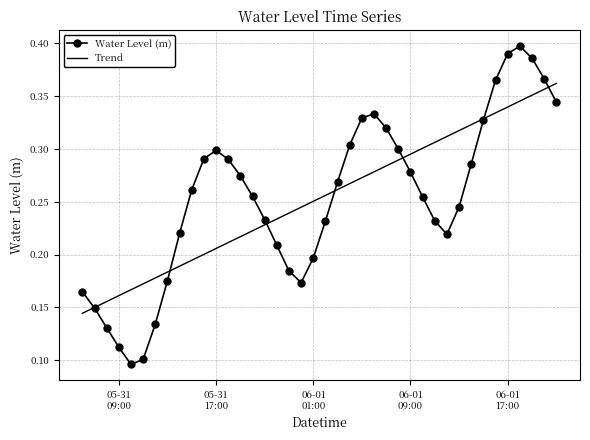

How many series are shown in this chart?

2